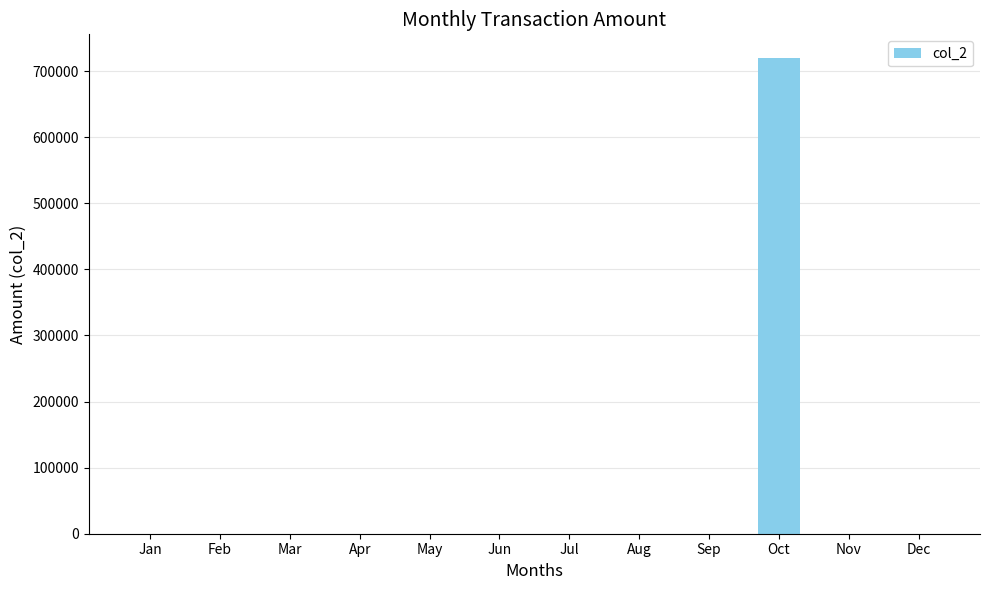

Reading right to left, what are all the values shown in this chart?

Dec=0	Nov=0	Oct=719500	Sep=0	Aug=0	Jul=0	Jun=0	May=0	Apr=0	Mar=0	Feb=0	Jan=0